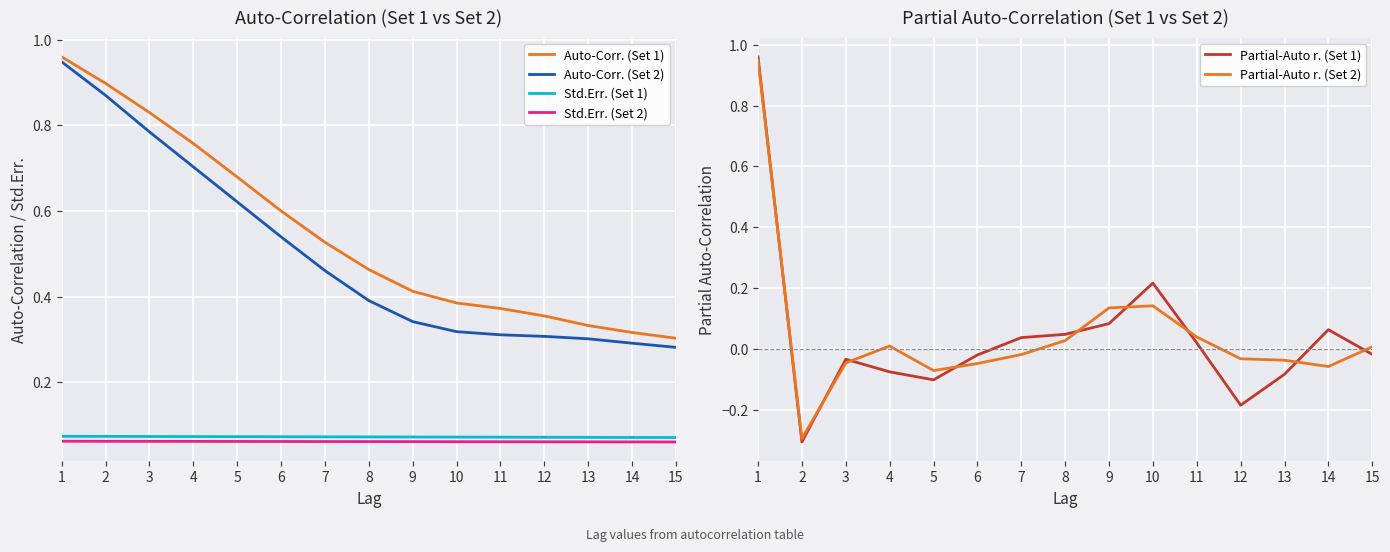

List the labels in order of Partial-Auto r. (Set 2) value, largest first.

1, 10, 9, 11, 8, 4, 15, 7, 12, 13, 3, 6, 14, 5, 2